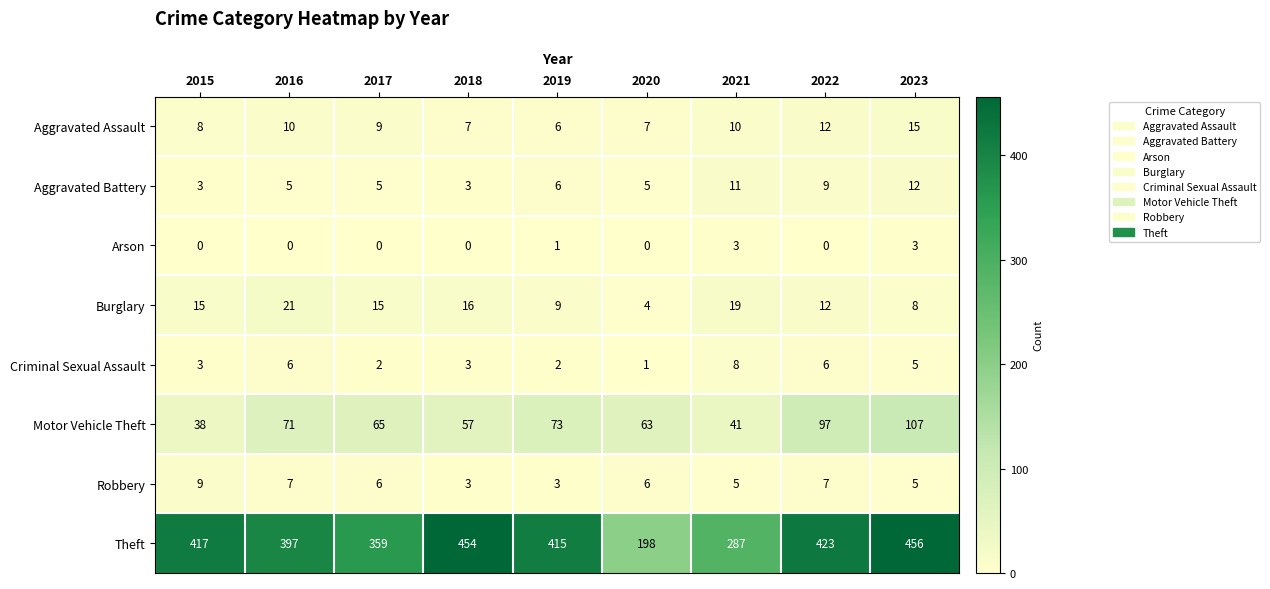

What is the difference between the highest and lowest values at 2022?

423